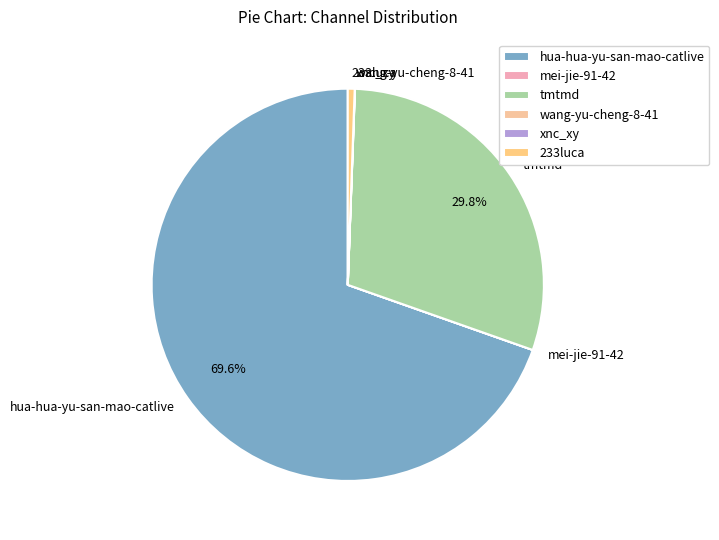

What percentage is NOT represented by hua-hua-yu-san-mao-catlive?

30.4%